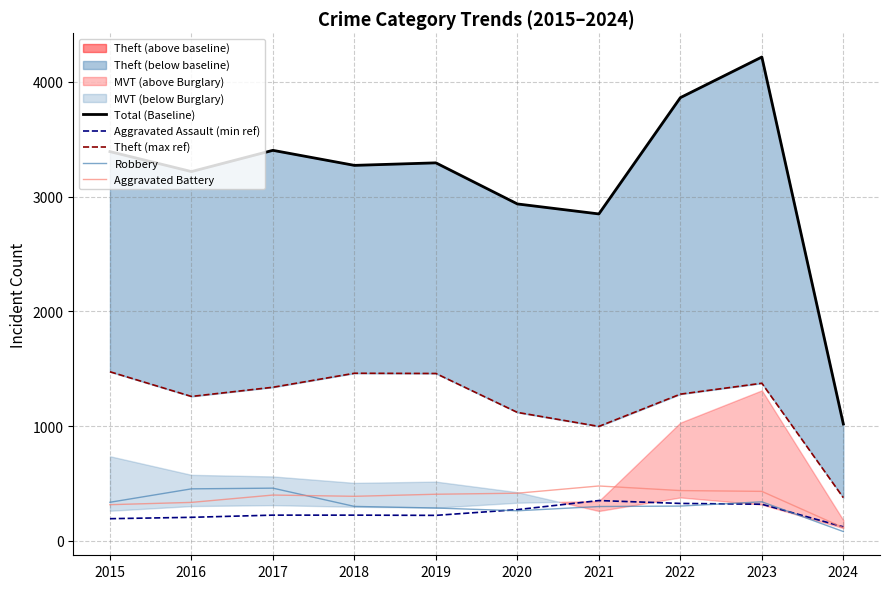

How many intersections are there between Aggravated Battery and Aggravated Assault (min ref)?

1